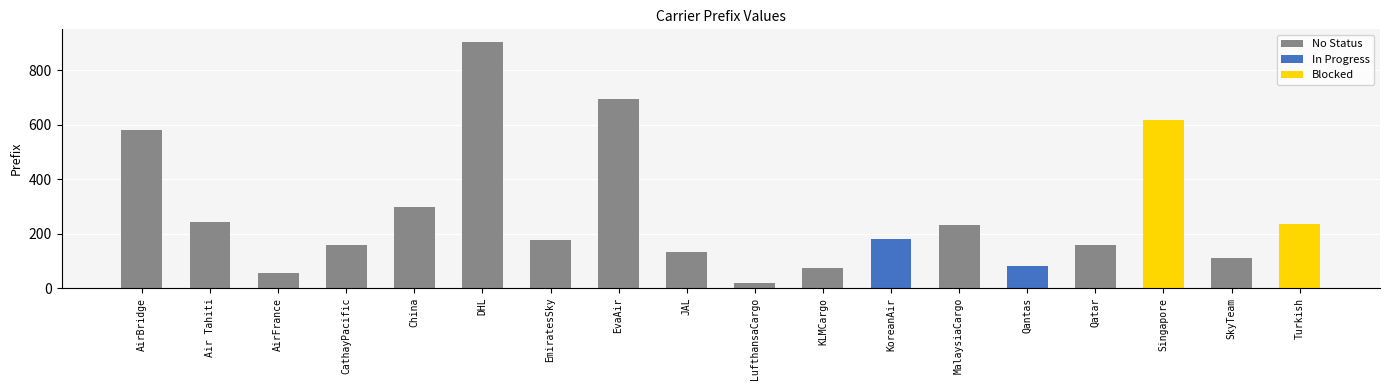

At which category does the chart reach its peak across all series?

DHL